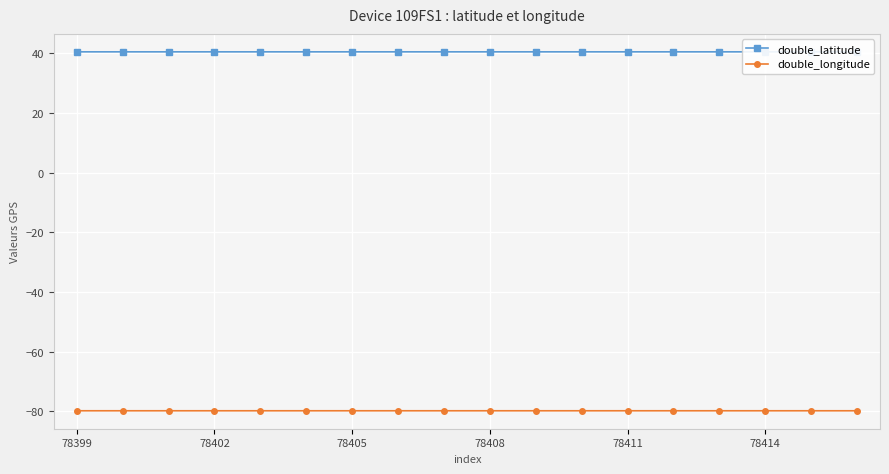

How many categories are shown in the chart?

18